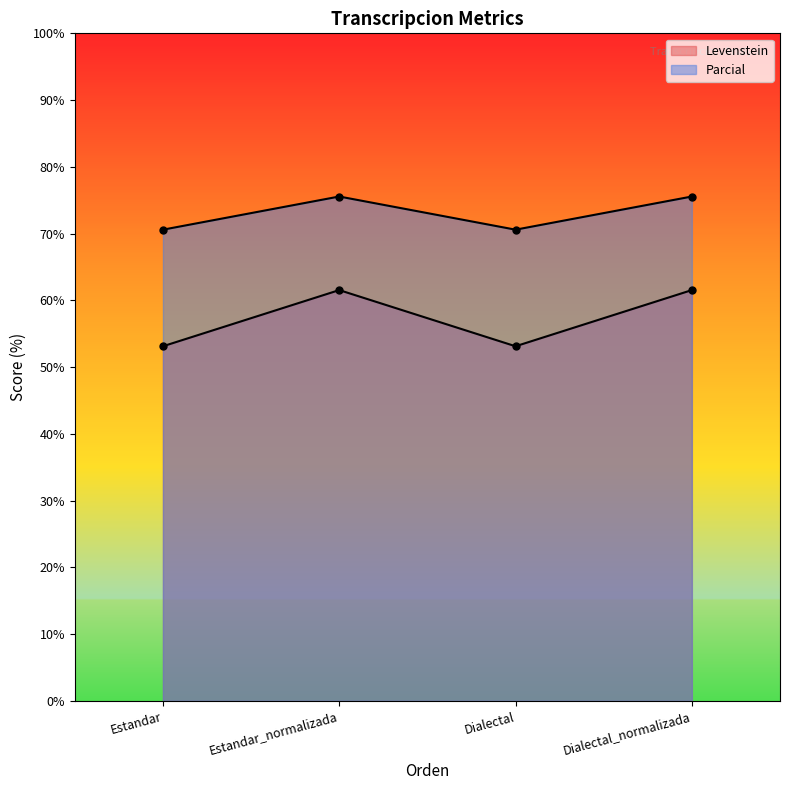

Rank the categories by Levenstein value from highest to lowest.

Estandar_normalizada, Dialectal_normalizada, Estandar, Dialectal